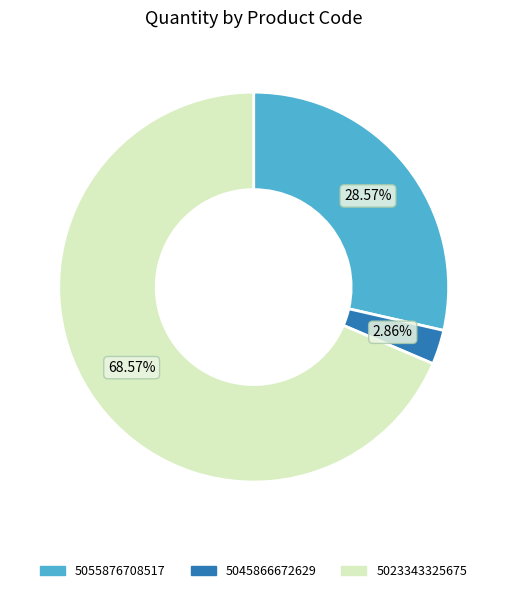

Count the number of slices in the pie.

3